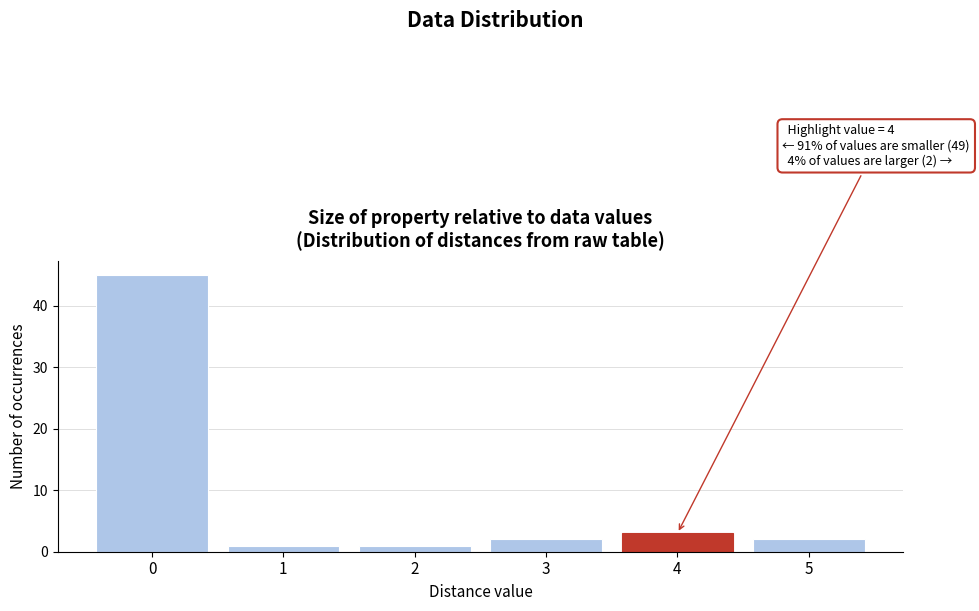

Over which range of the x-axis is the bar tallest?

-0.5 to 0.5